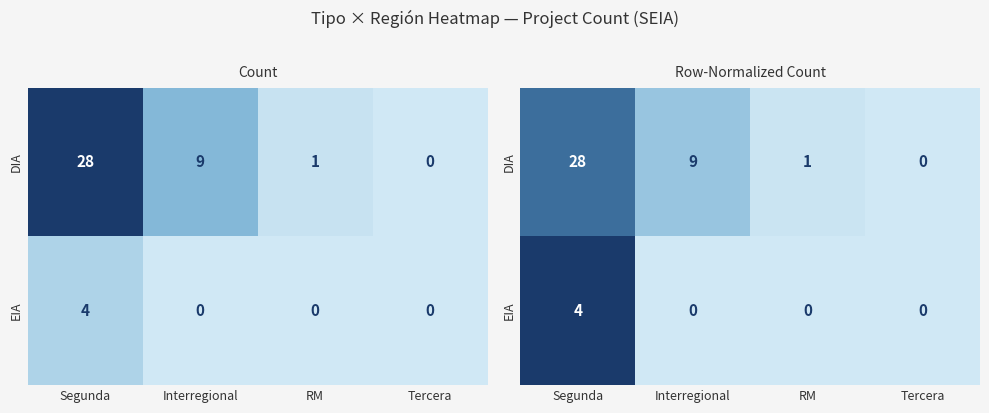

How many values in the DIA series are below 6?

2